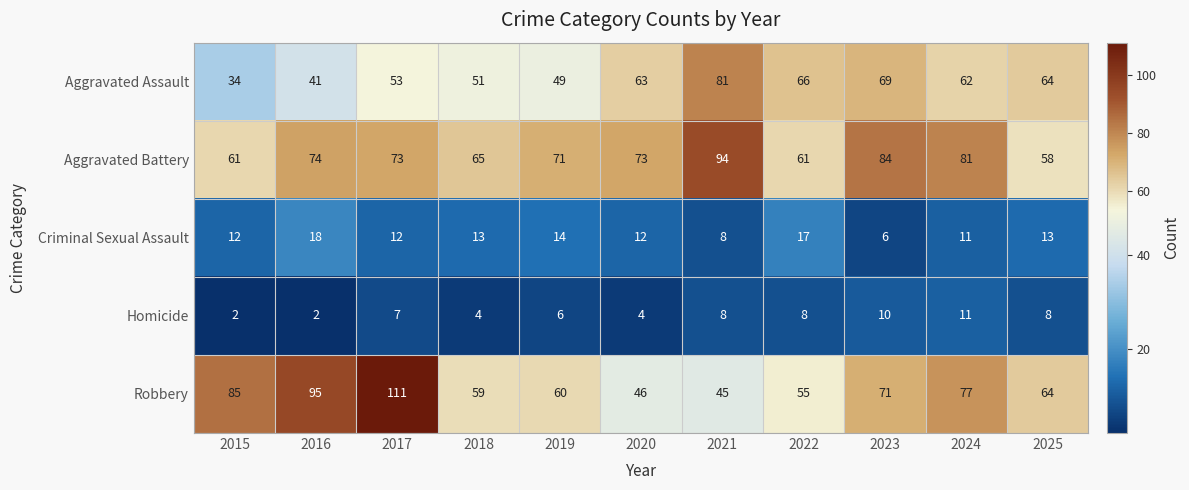

Read the Robbery value at 2024, to the nearest 10.

80